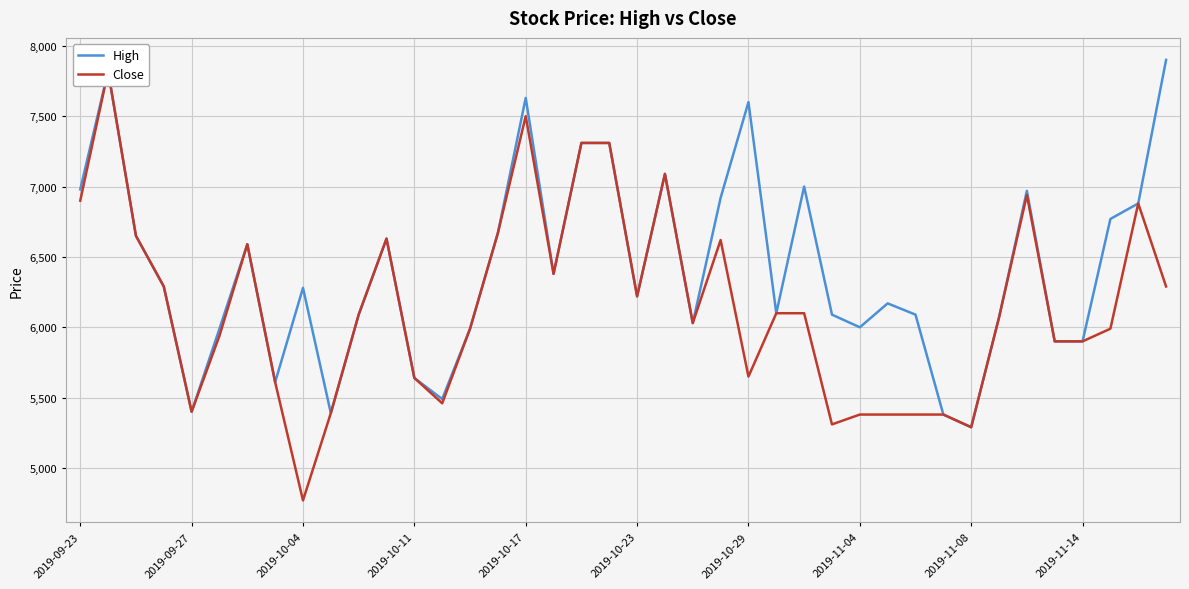

What is the average value of the Close series?

6156